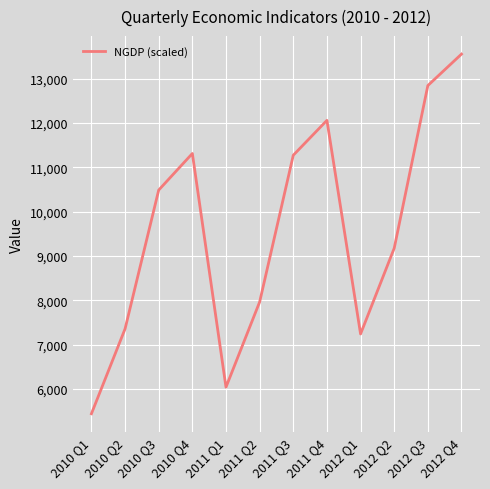

What is the difference between the values at 2010 Q3 and 2011 Q4?

1572.0